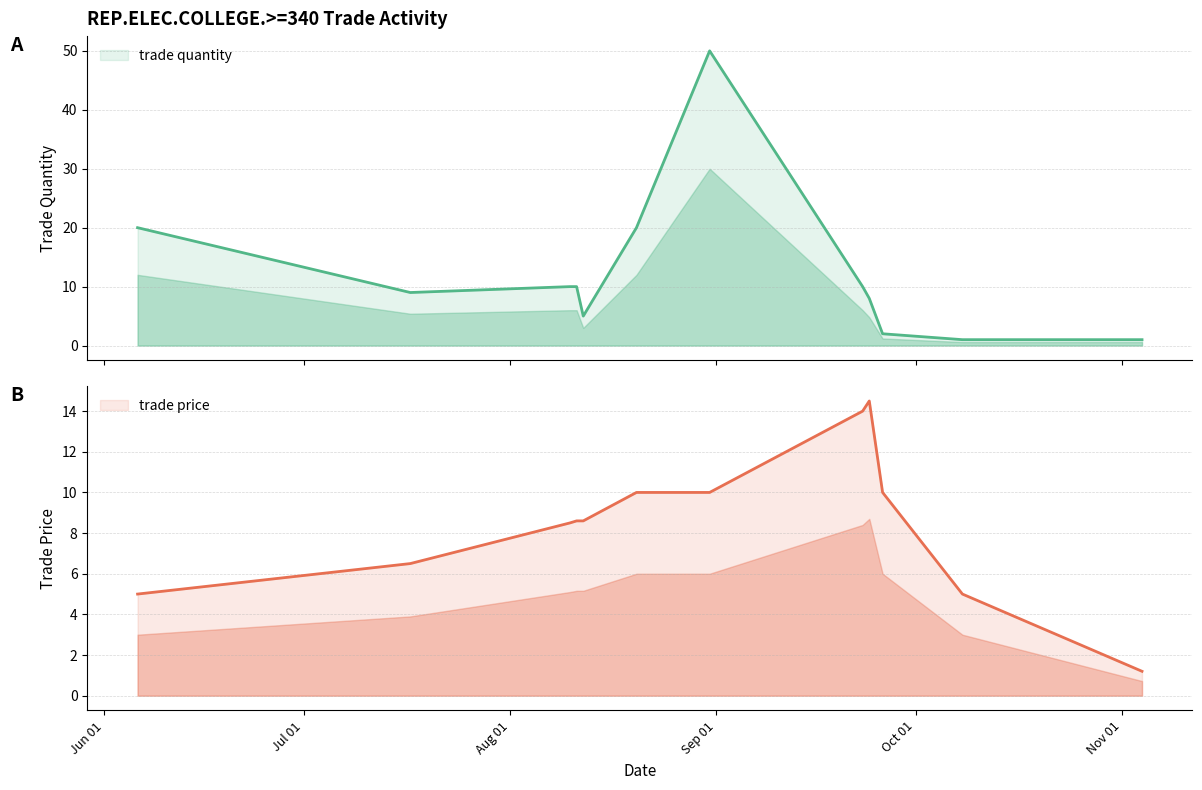

How many interior local peaks does the trade price series have?

1